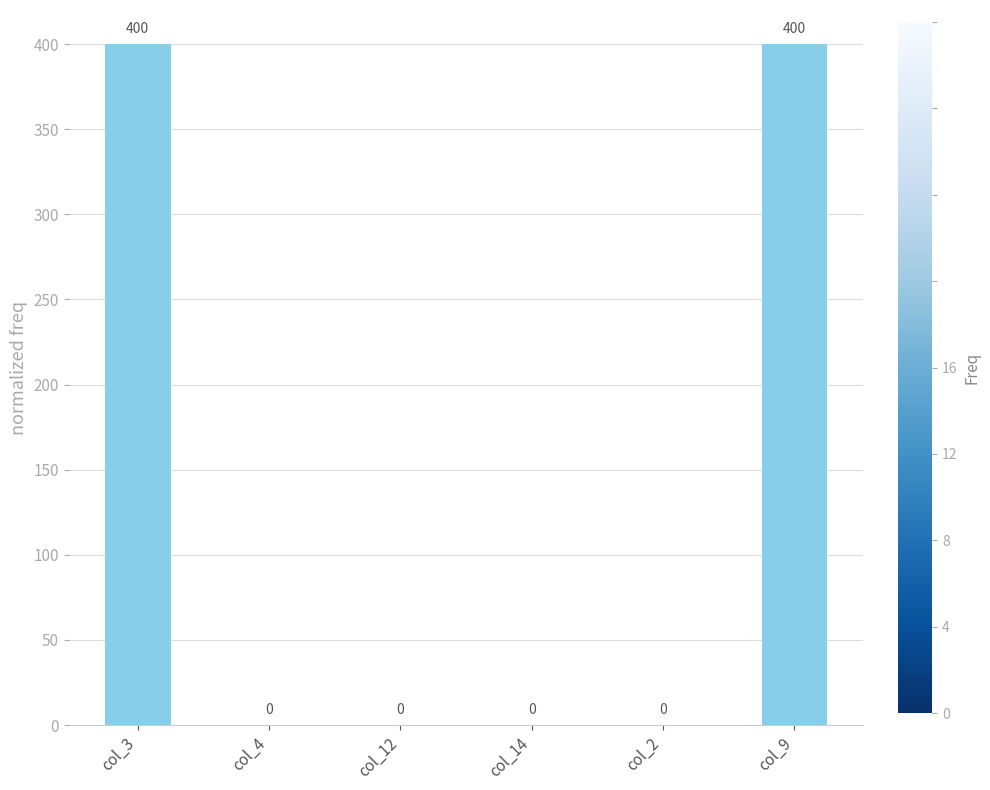

What is the sum of all values?

800